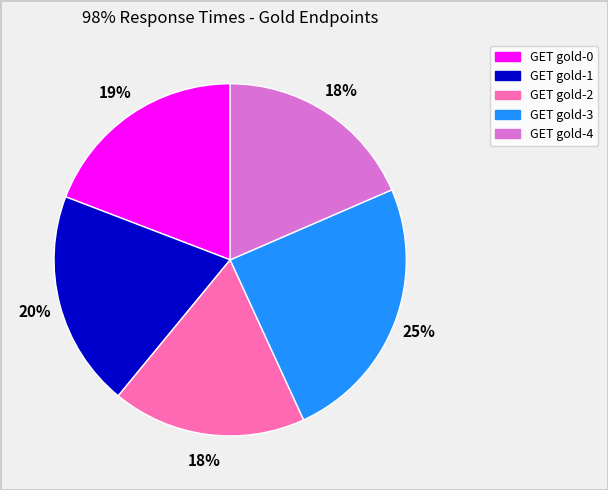

Which slice is the largest?

GET gold-3